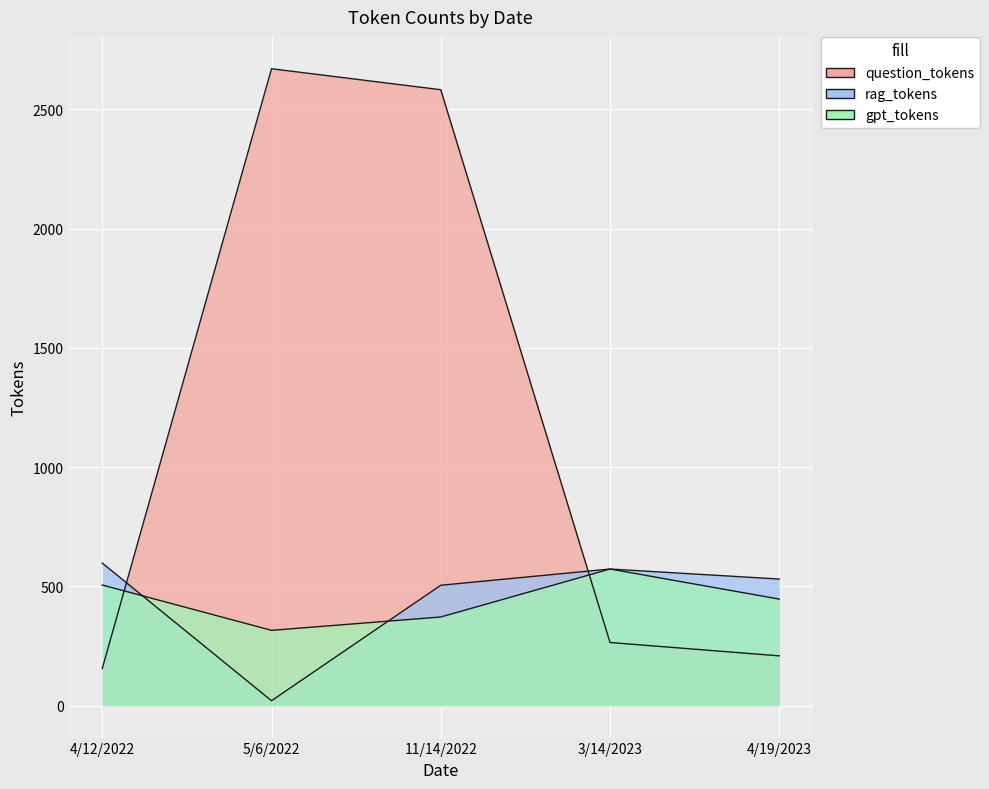

At which label is rag_tokens closest to 309?

11/14/2022